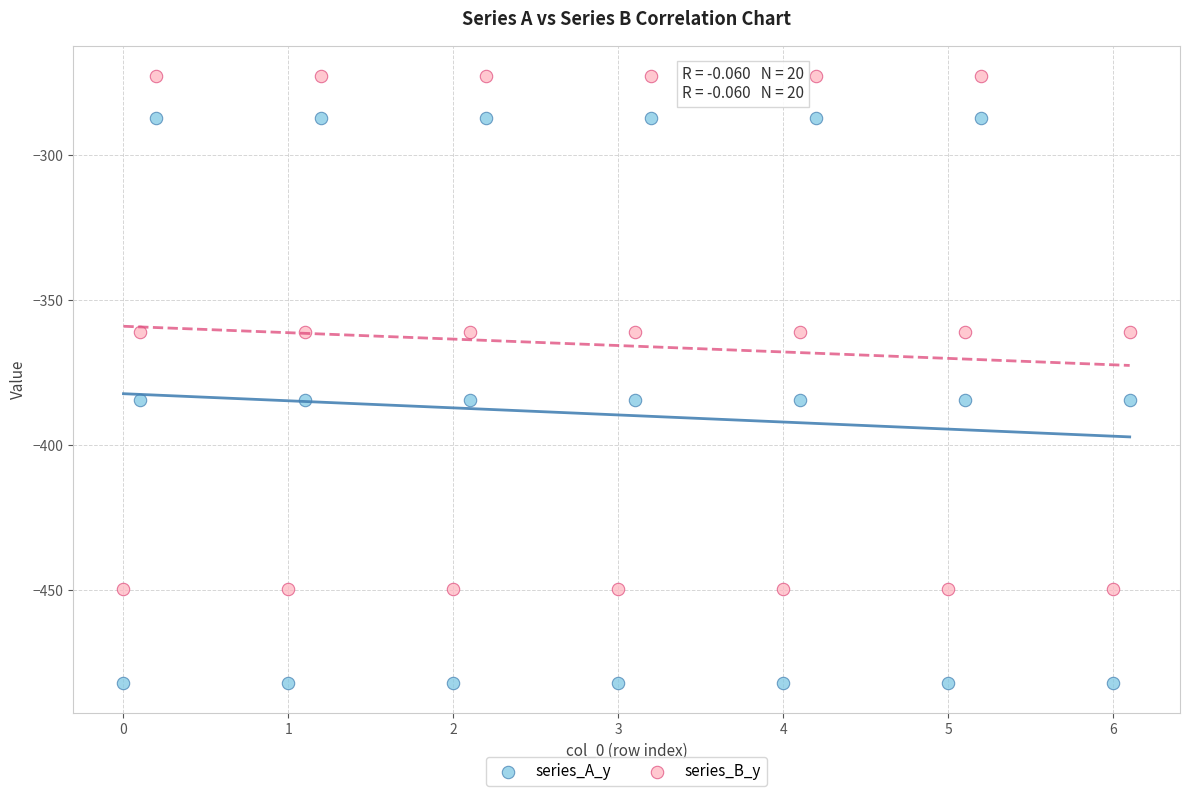

What is the X range (max minus min) for the scatter plot?

6.1